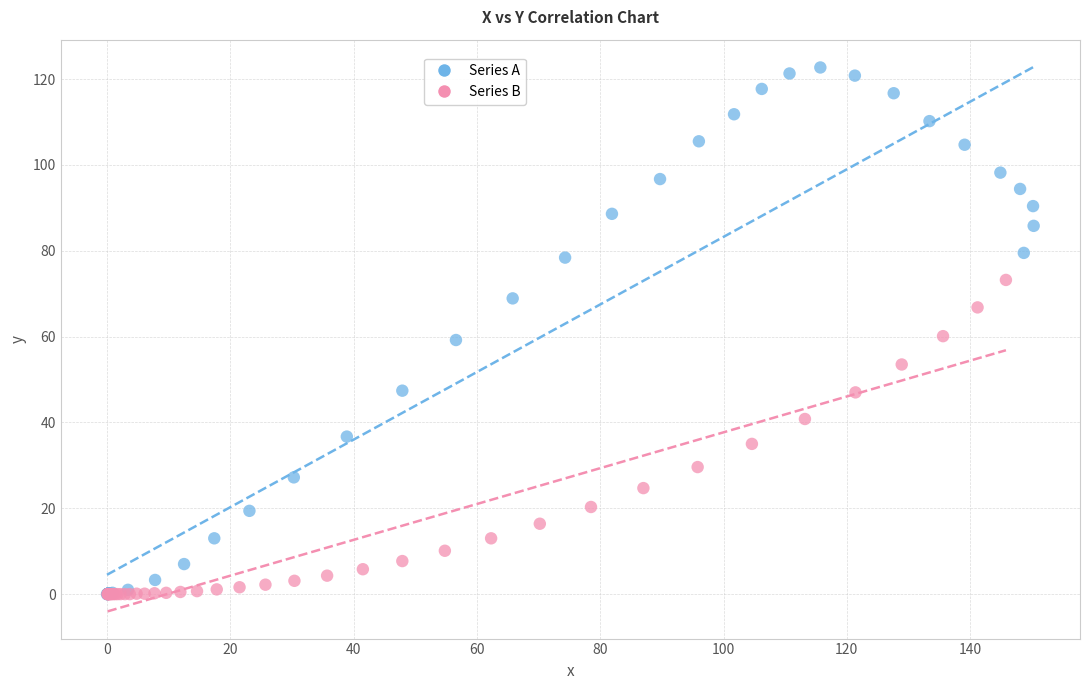

Which series has the widest spread of Y values?

Series A